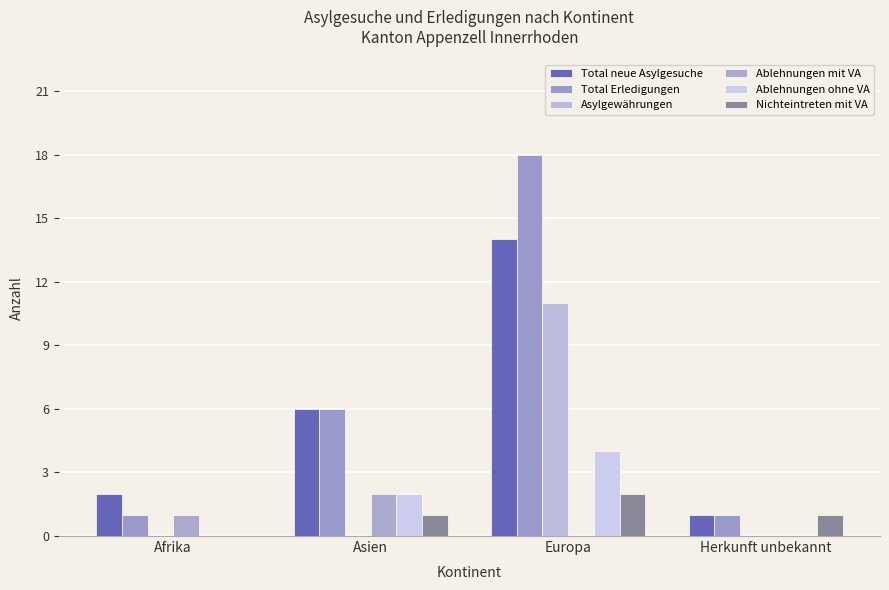

Which series has the largest total across all categories?

Total Erledigungen